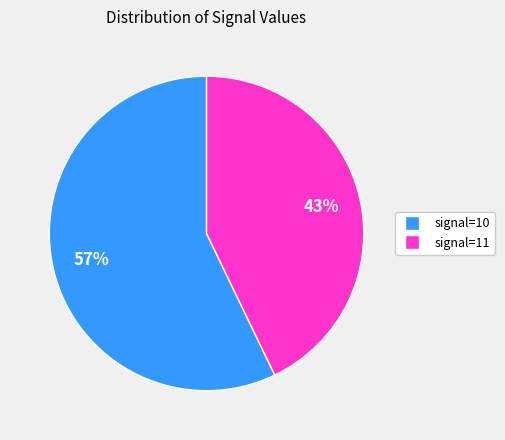

Between signal=10 and signal=11, which is larger?

signal=10